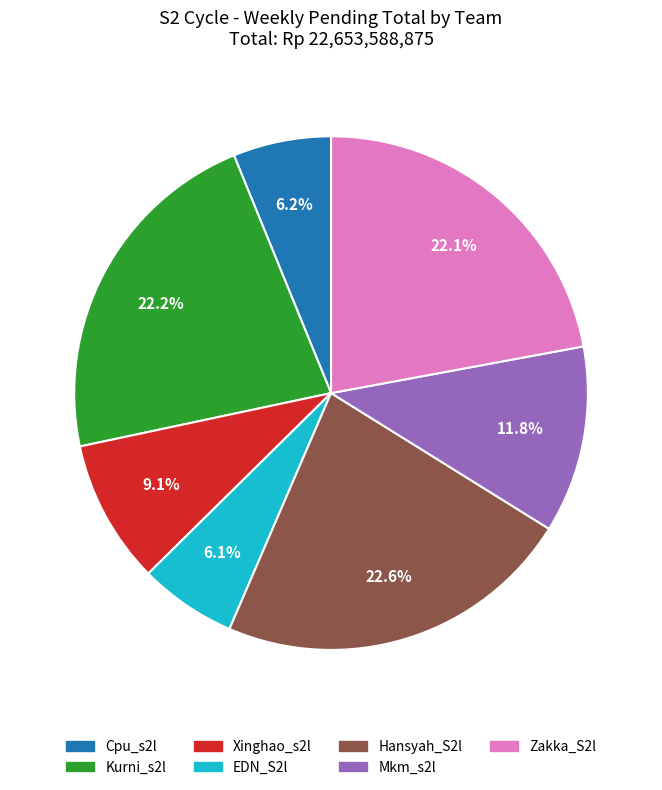

What percentage do Hansyah_S2l and EDN_S2l together represent?

28.7%